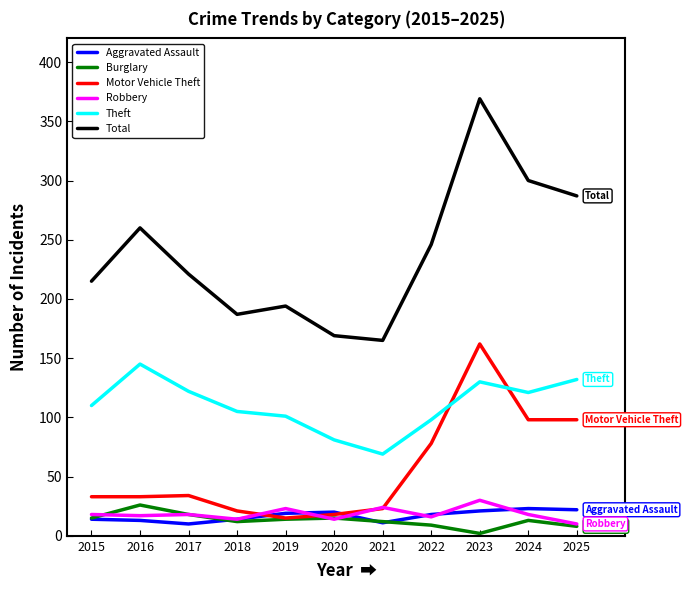

At which category is the sum across all series the highest?

2023